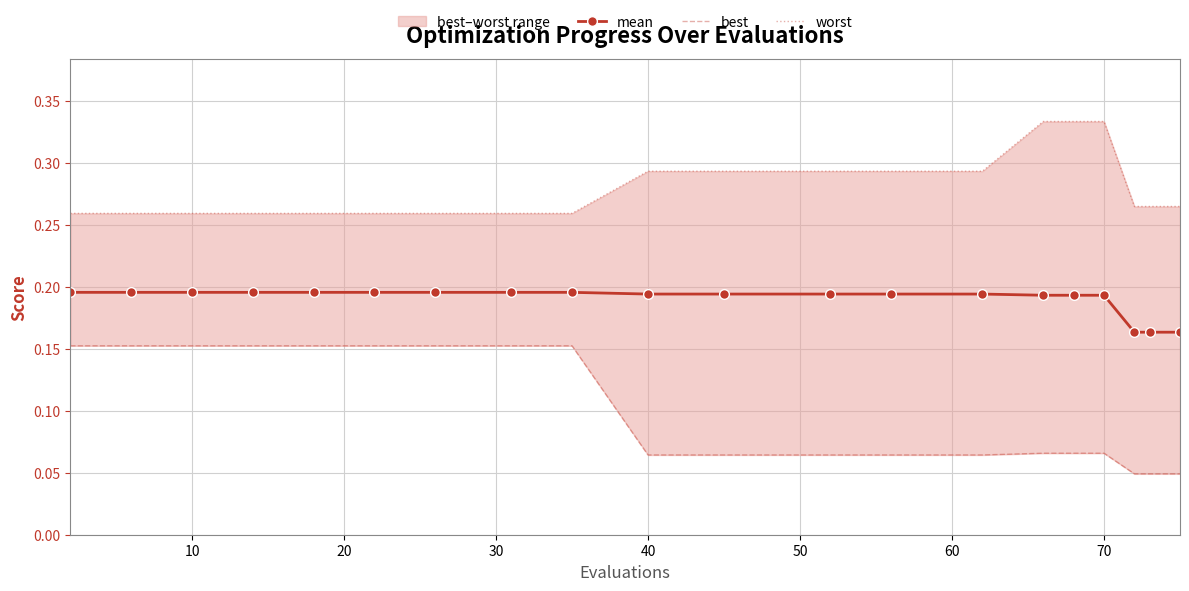

What is the value of the worst point at the 2nd from the left?

0.3